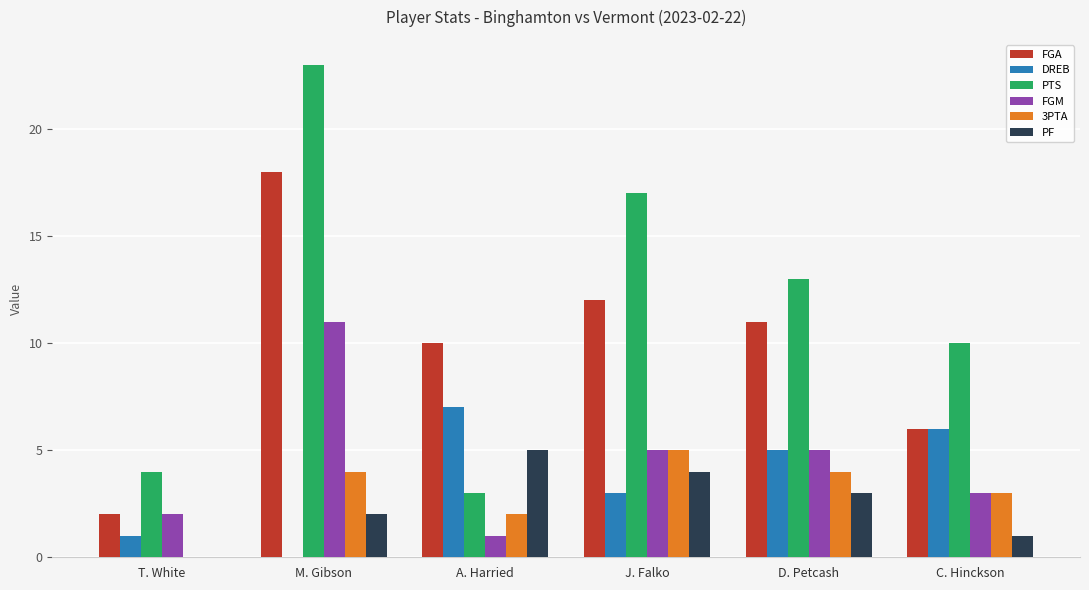

What is the sum of all PTS values?

70